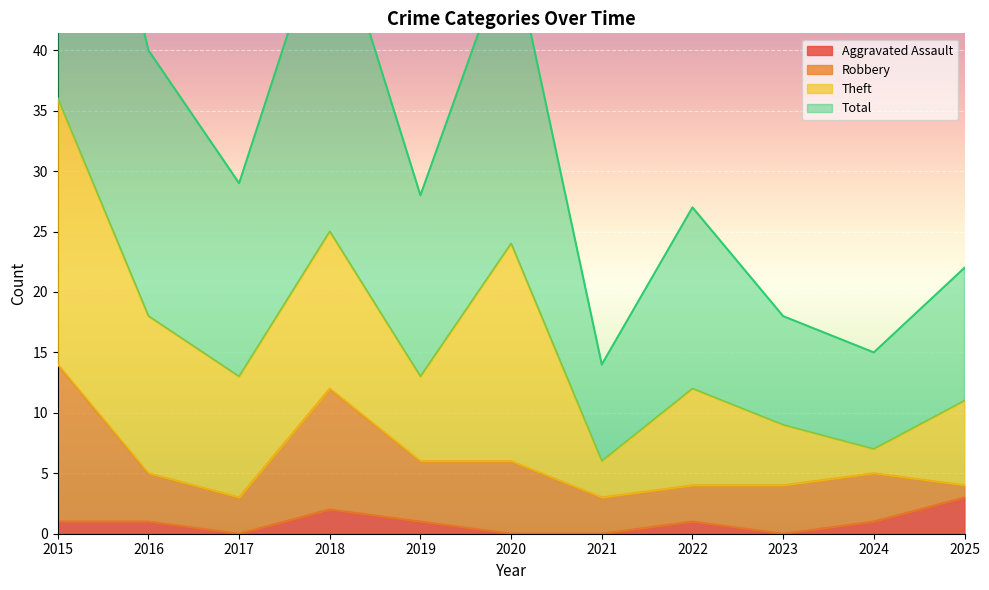

At which label does Aggravated Assault reach its peak?

2025